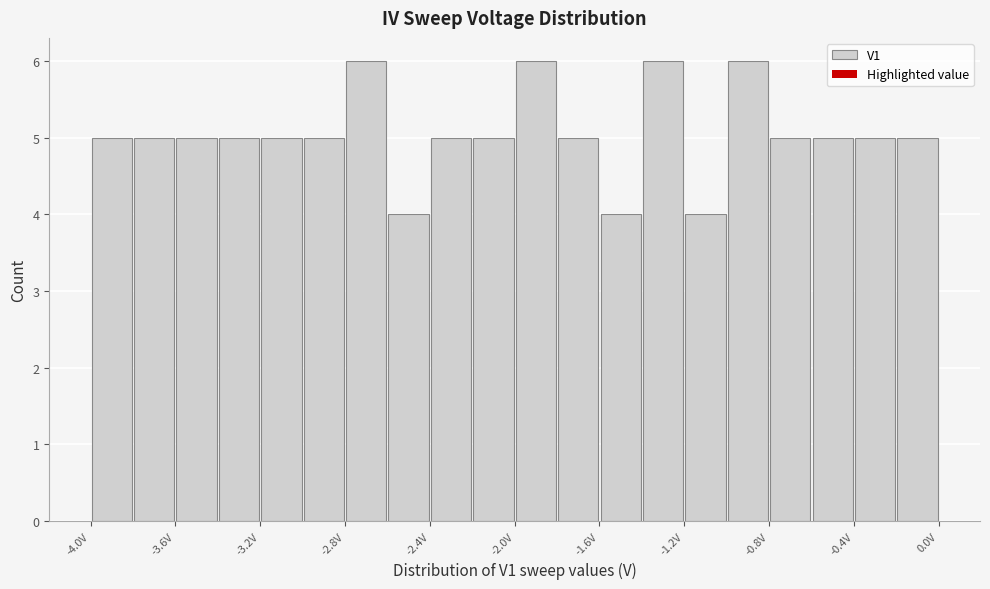

How tall is the bar that spans -1.0 to -0.8 on the x-axis? The values are not printed on the chart, so give them approximately, as read against the axis.

6